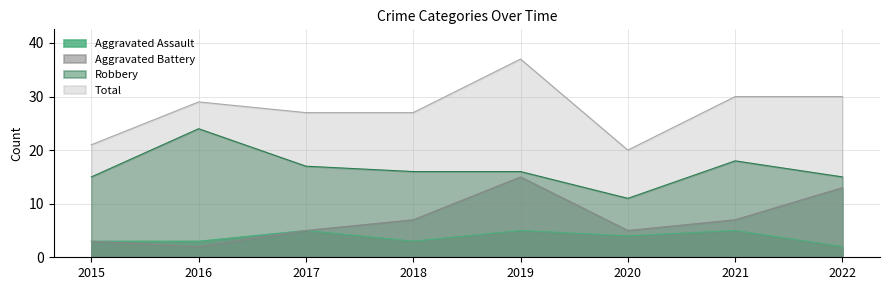

What is the total value across all series at 2021?

60